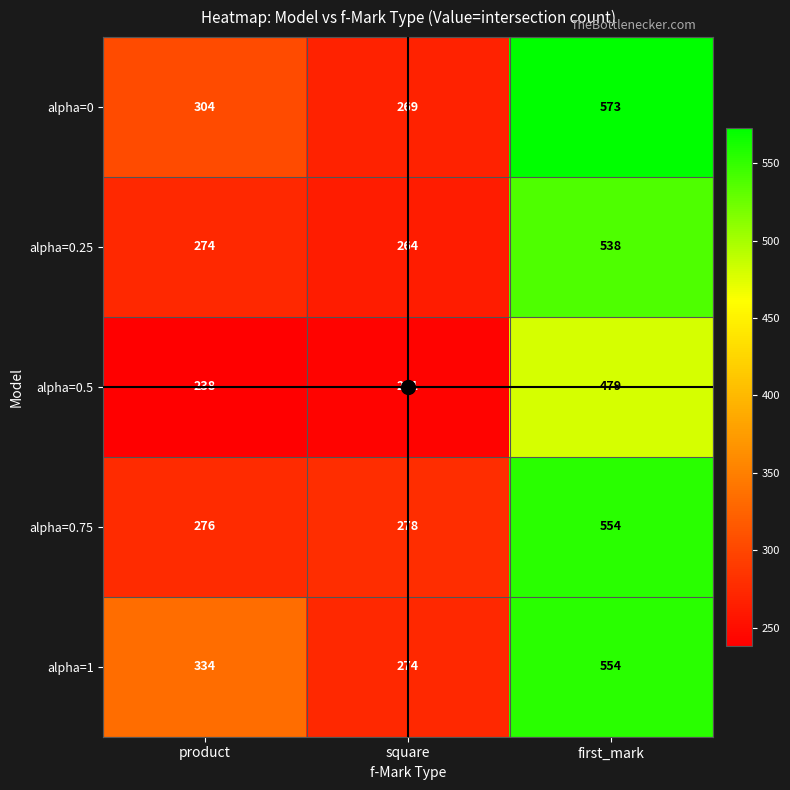

The value of alpha=0 at first_mark is 573. True or false?

True